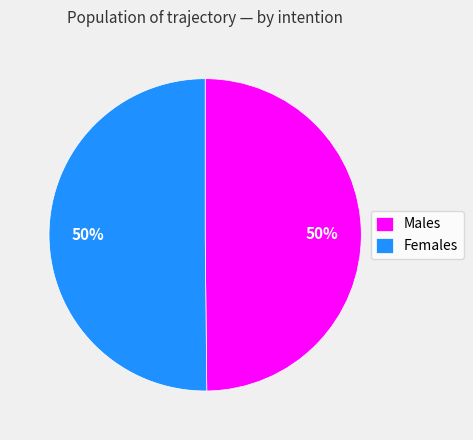

What is the ratio of the value at Males to the value at Females?

1.0